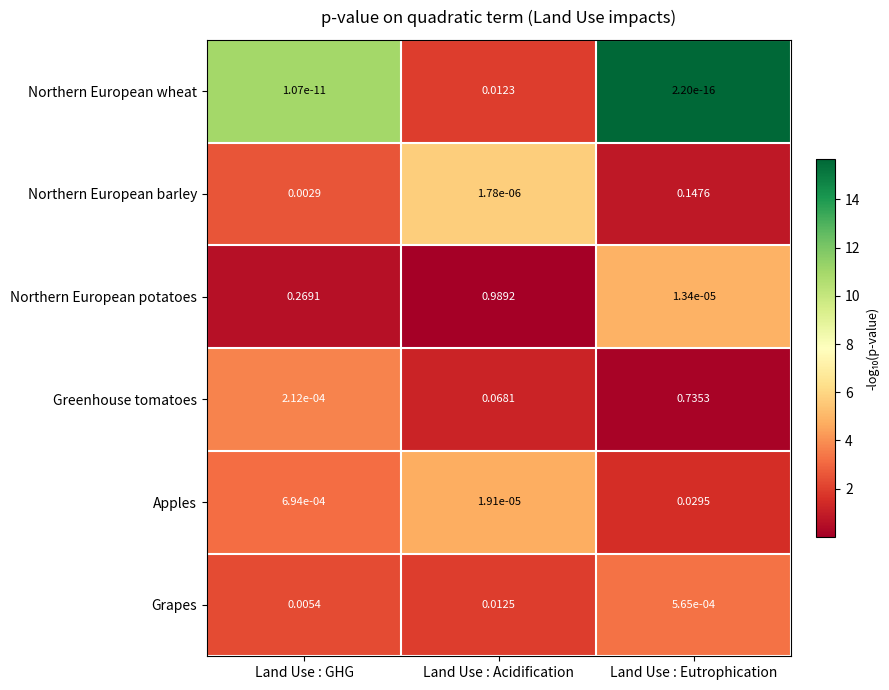

Rank the series at Land Use : Acidification from highest to lowest value.

Northern European potatoes, Greenhouse tomatoes, Grapes, Northern European wheat, Apples, Northern European barley